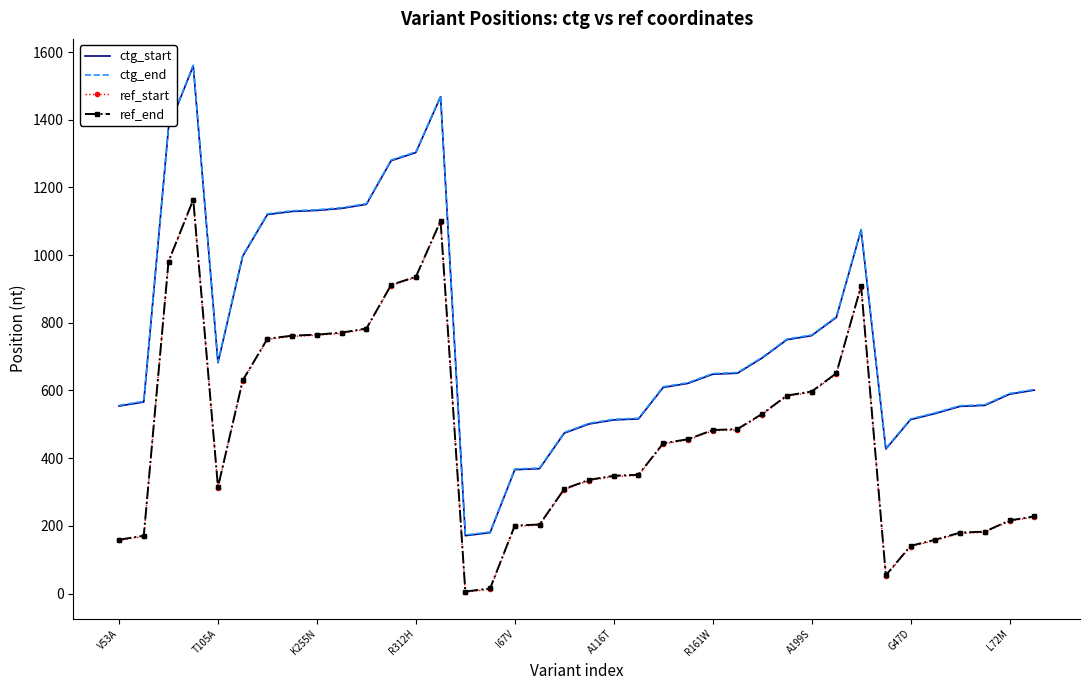

What is the greatest value displayed?

1561